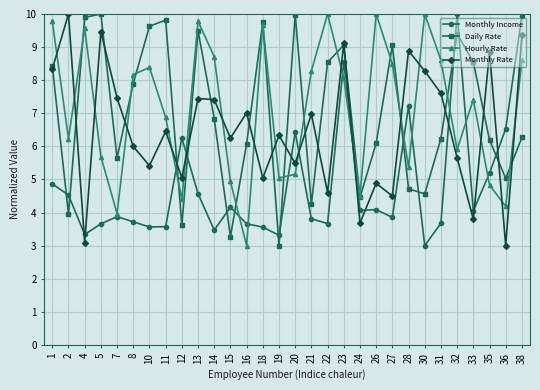

True or false: Monthly Income has more than 0 points higher than both neighbors.

True